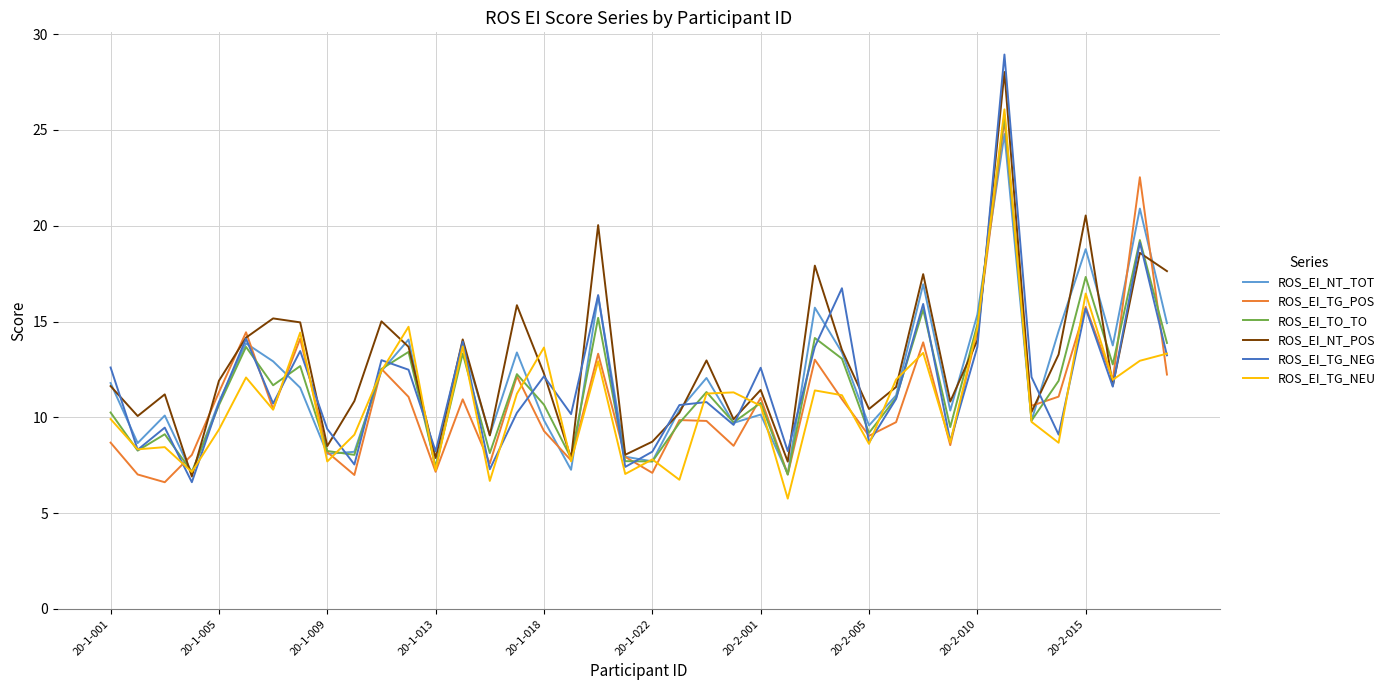

What is the highest value of the ROS_EI_TG_NEG series?

28.9